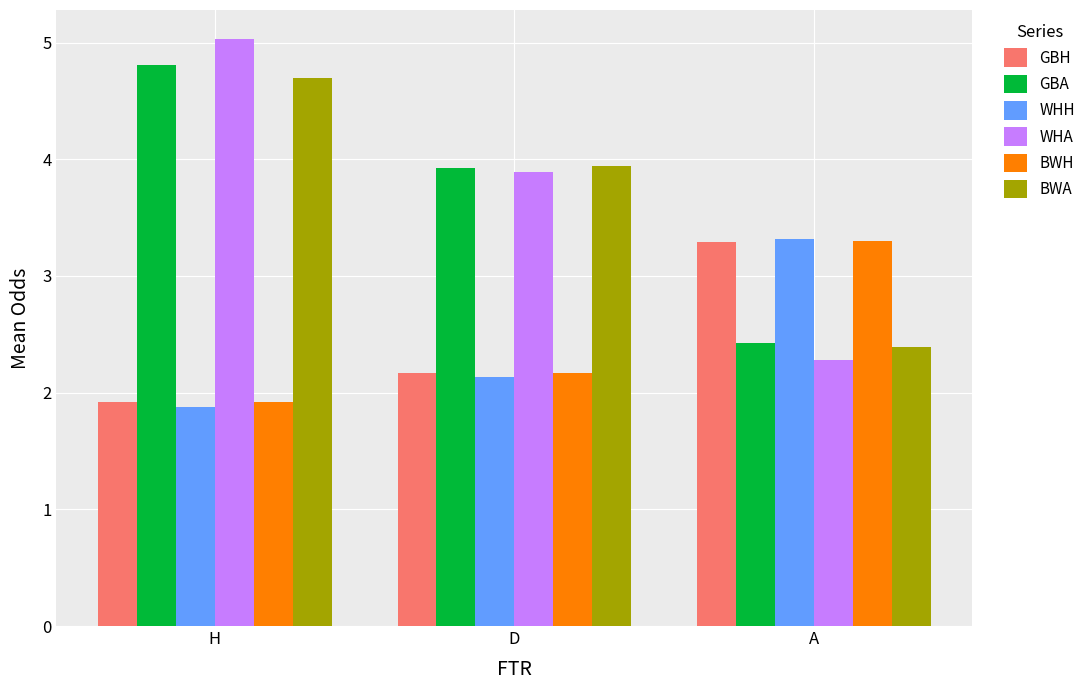

At which category is the sum across all series the highest?

H